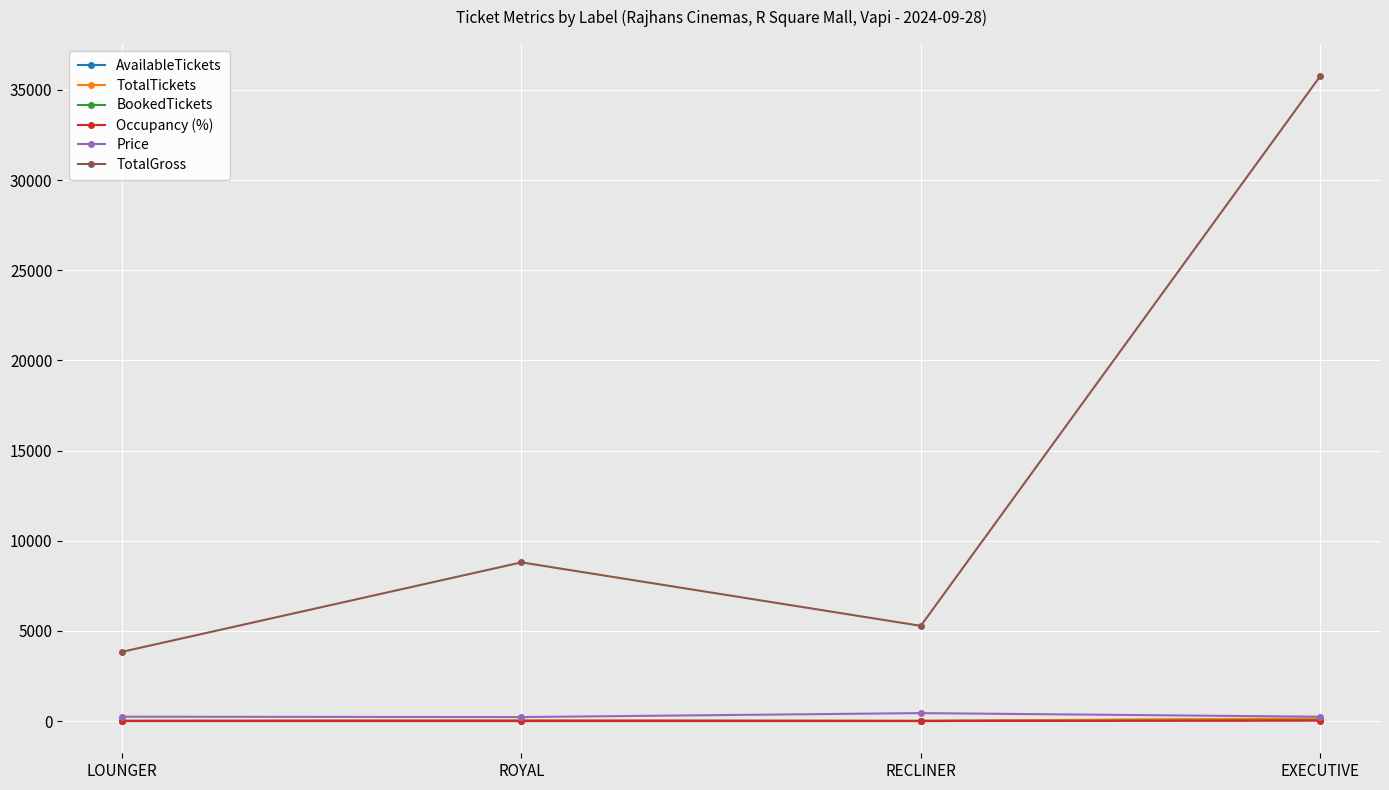

Which series has the largest total across all categories?

TotalGross